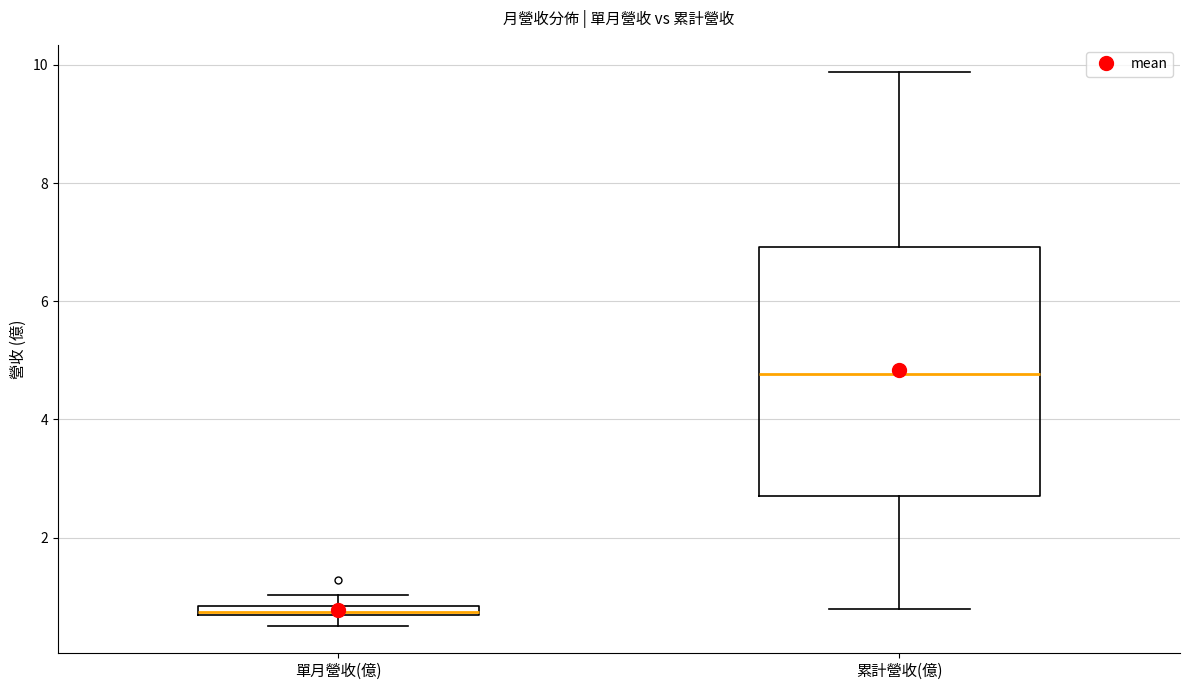

Where is the upper edge of the box for 單月營收(億) on the y-axis? The values are not printed on the chart, so give them approximately, as read against the axis.

0.8